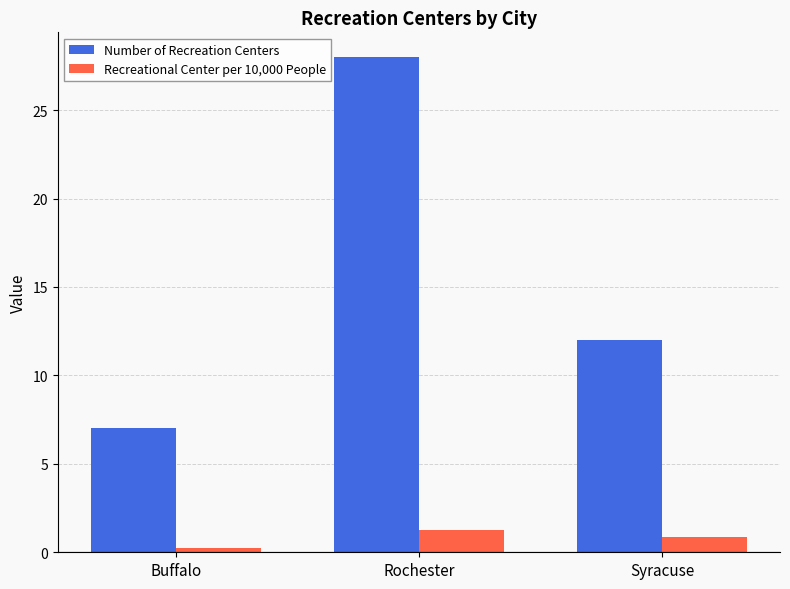

Which series has the largest total across all categories?

Number of Recreation Centers